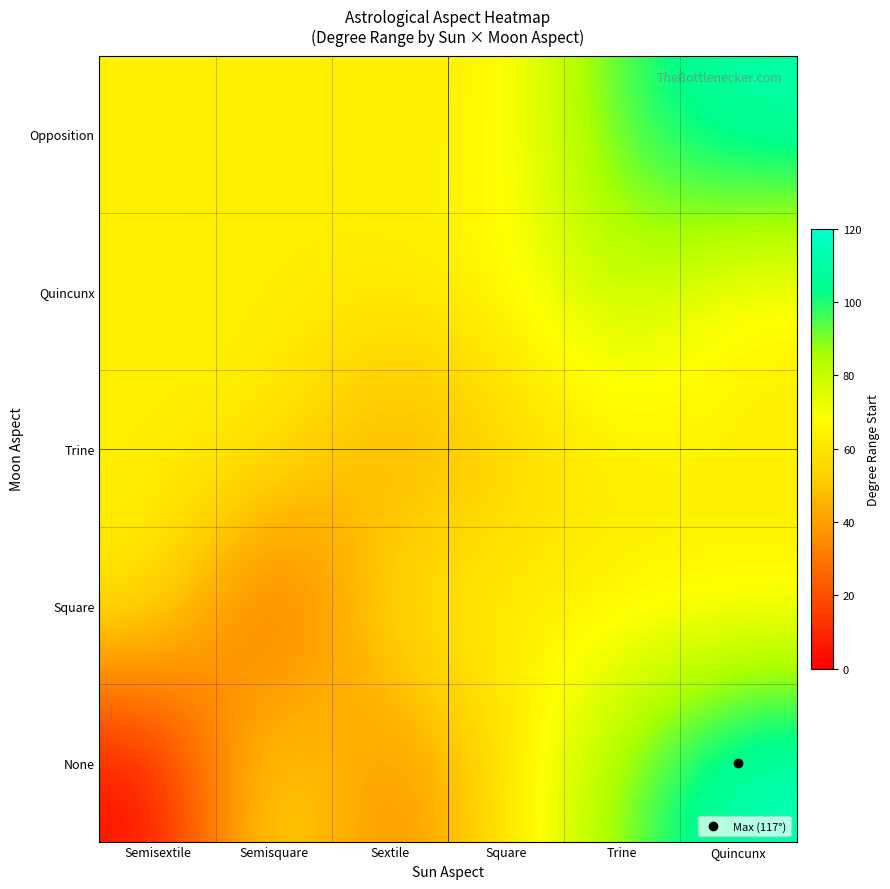

At how many categories does at least one series exceed 90?

2